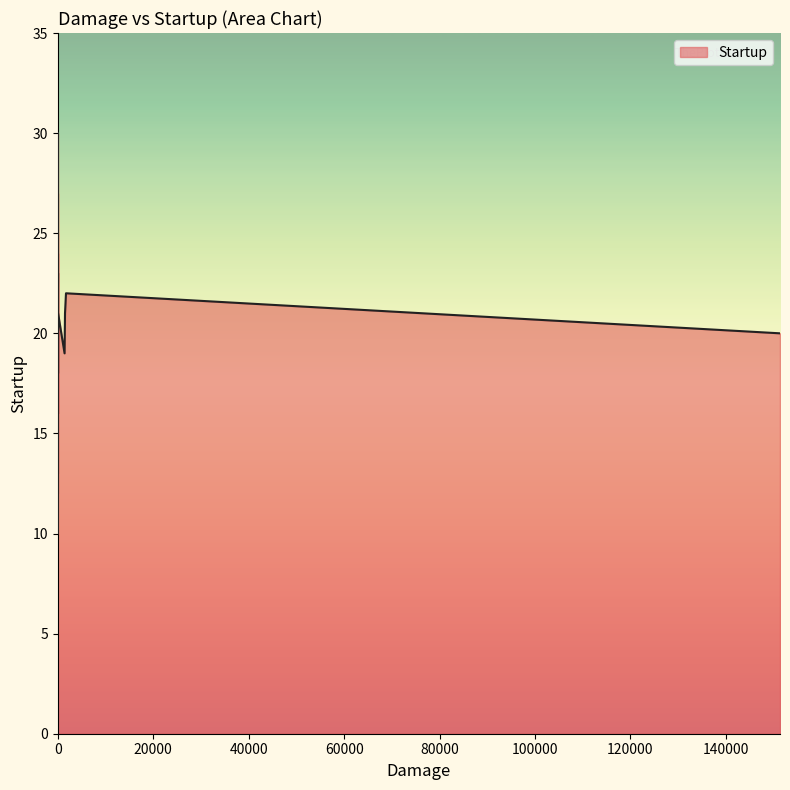

Where is the first local minimum?

15